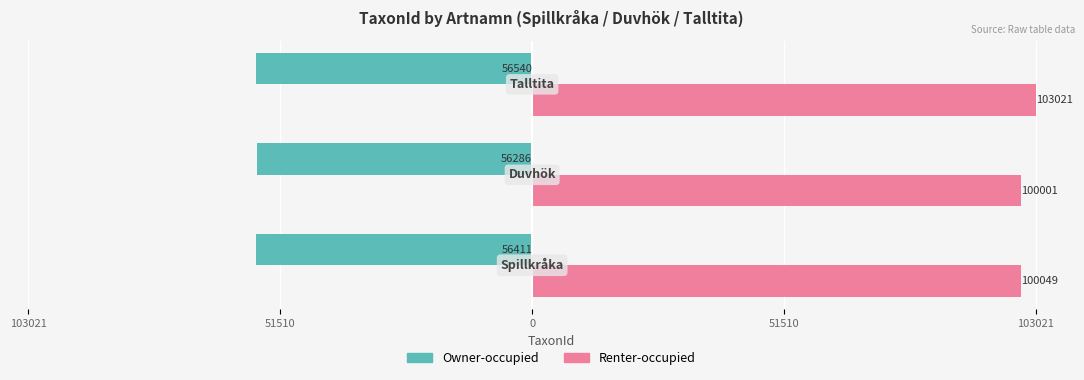

What are all the series names shown in the legend?

Owner-occupied, Renter-occupied